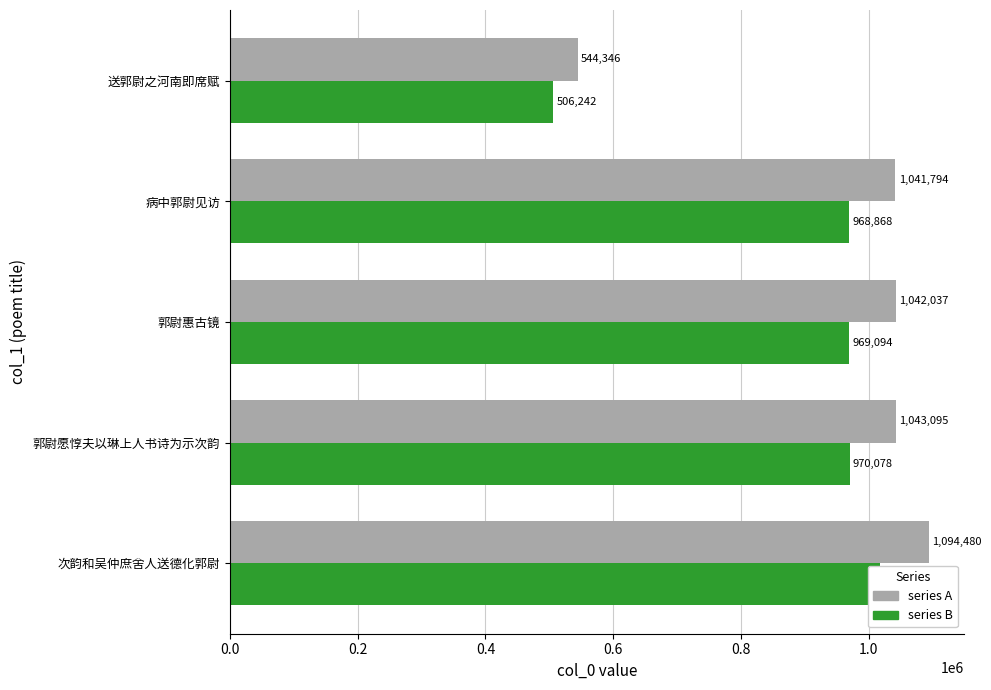

How many values in the col_0 (series B) series are below 969094?

2